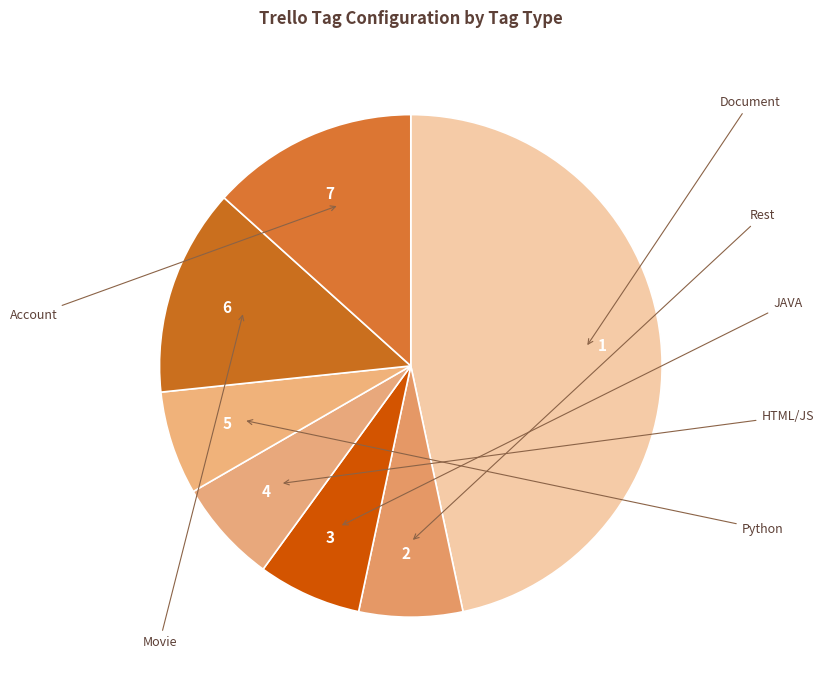

The 1 slice represents 39% of the pie. True or false?

False